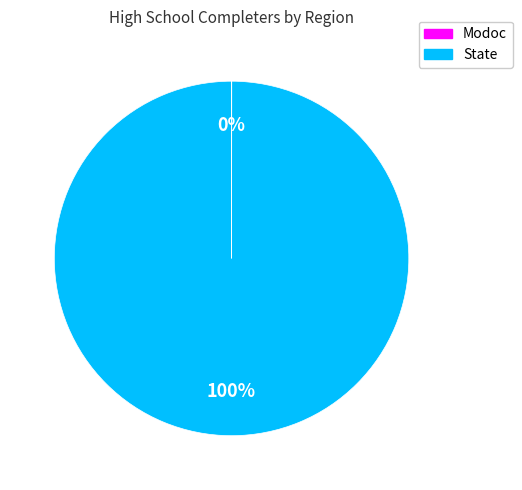

Does State represent more than half of the total?

Yes